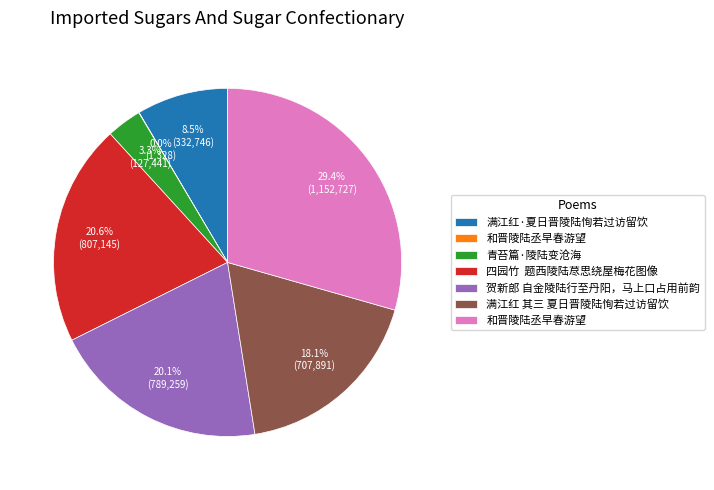

Is there a majority slice in this chart?

No